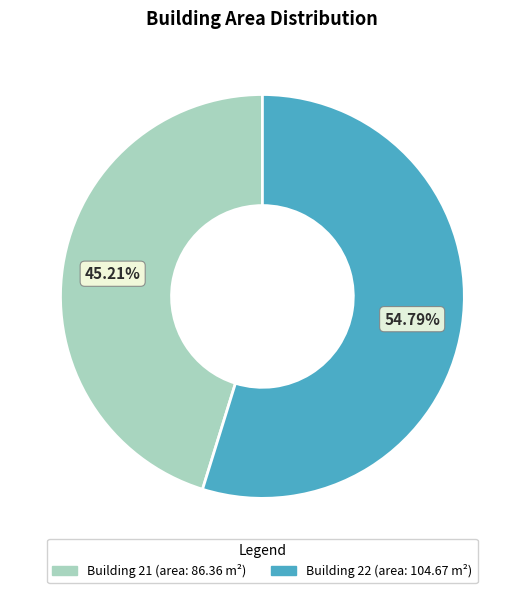

Does any single category account for the majority?

Yes